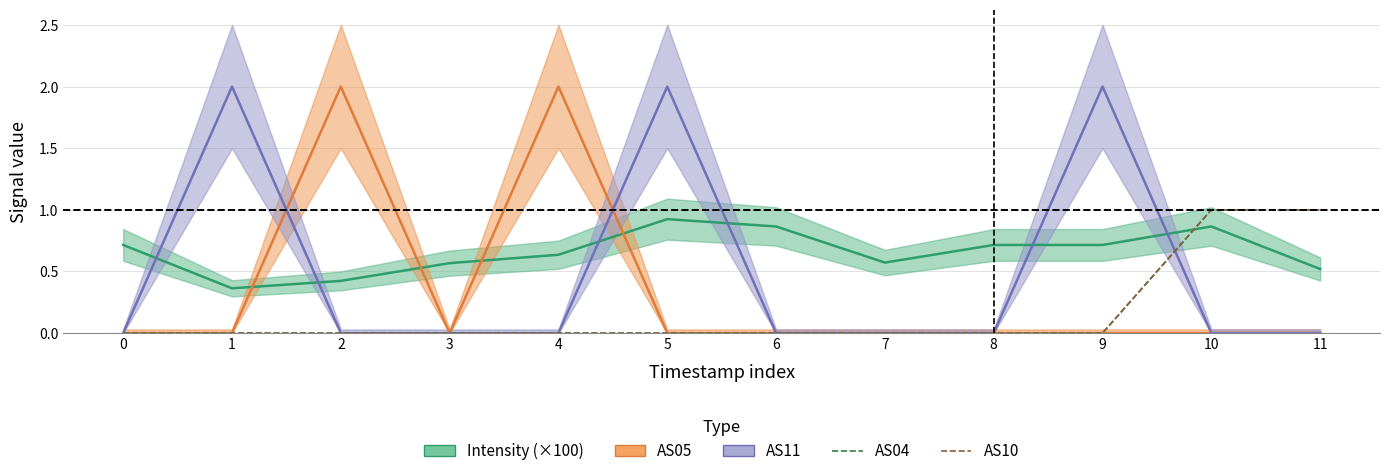

At how many categories does at least one series exceed 0?

12